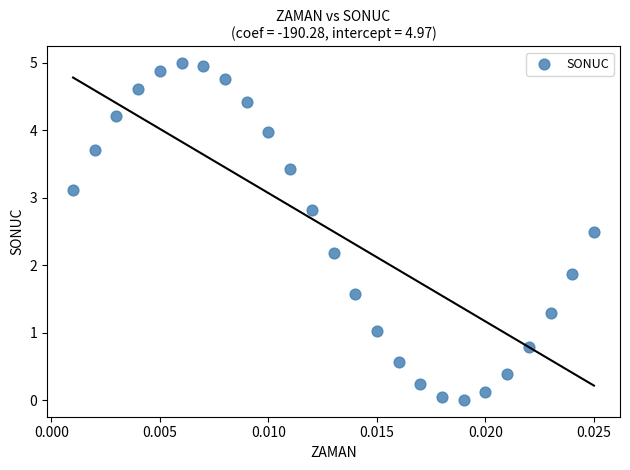

What is the range of Y values (max minus min)?

5.0